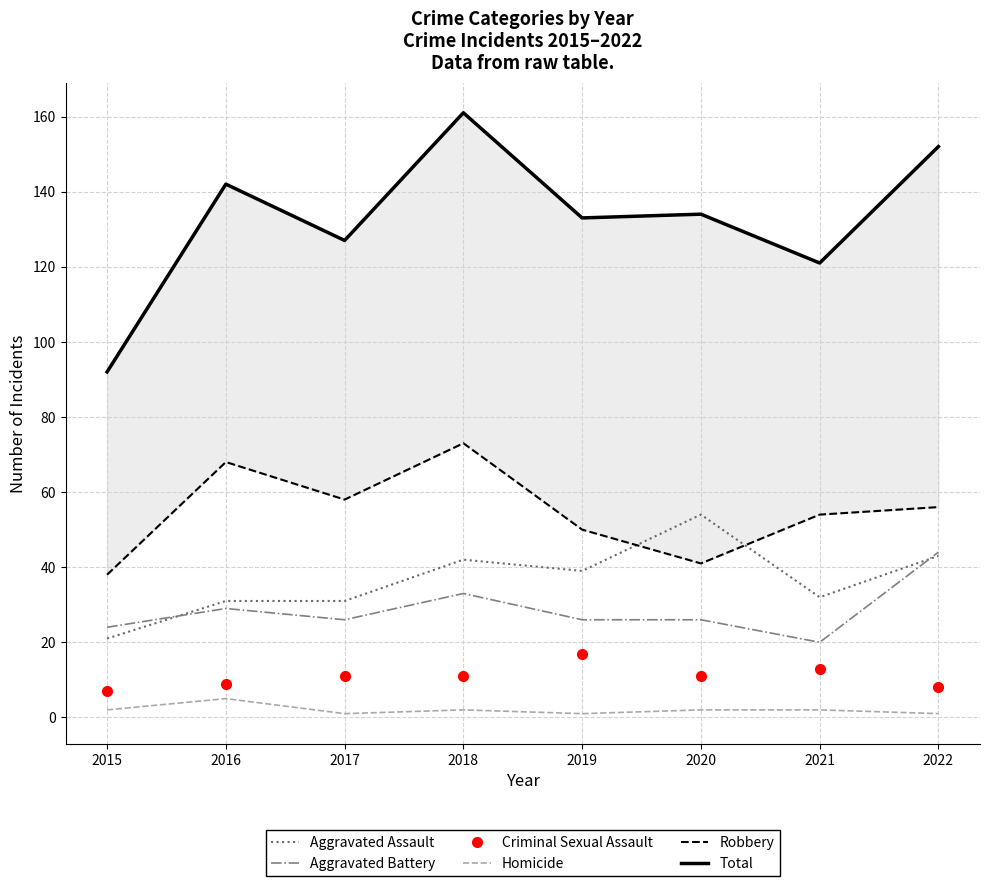

What is the average value of the Total series?

133